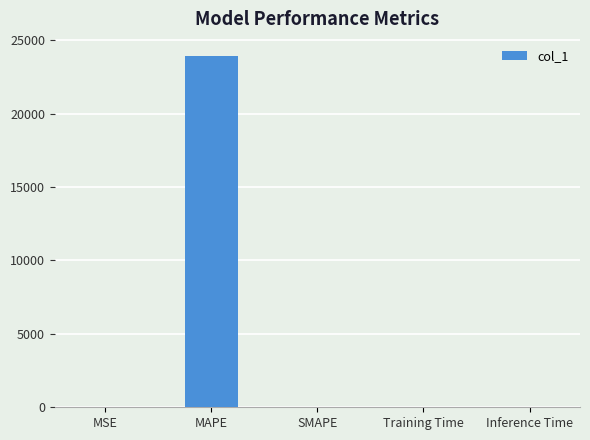

What is the maximum value shown in the chart?

23892.4